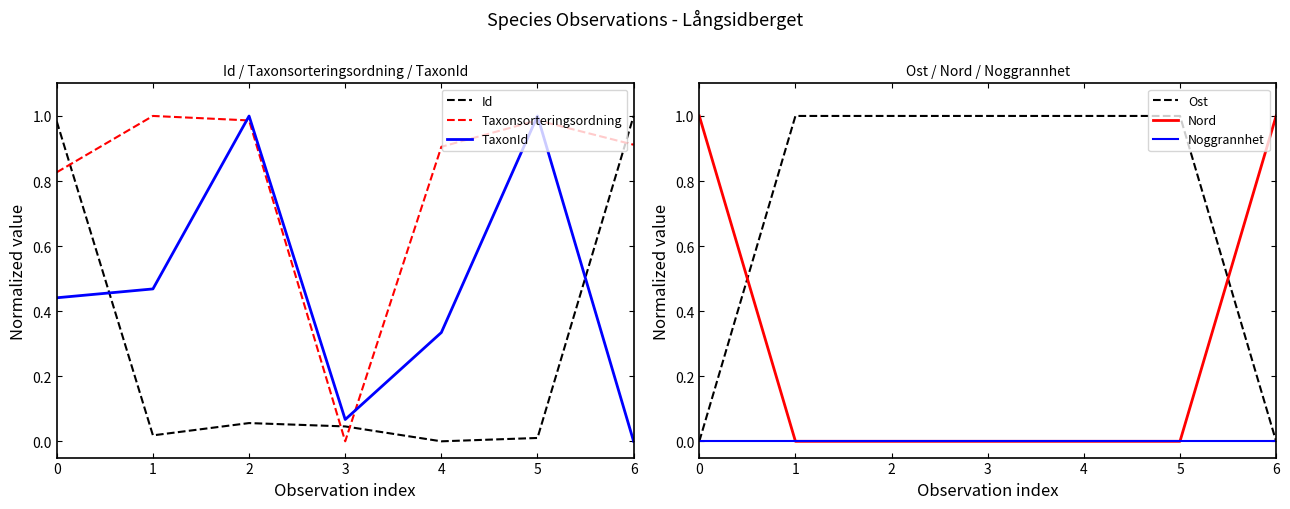

Which series has the largest total across all categories?

Taxonsorteringsordning